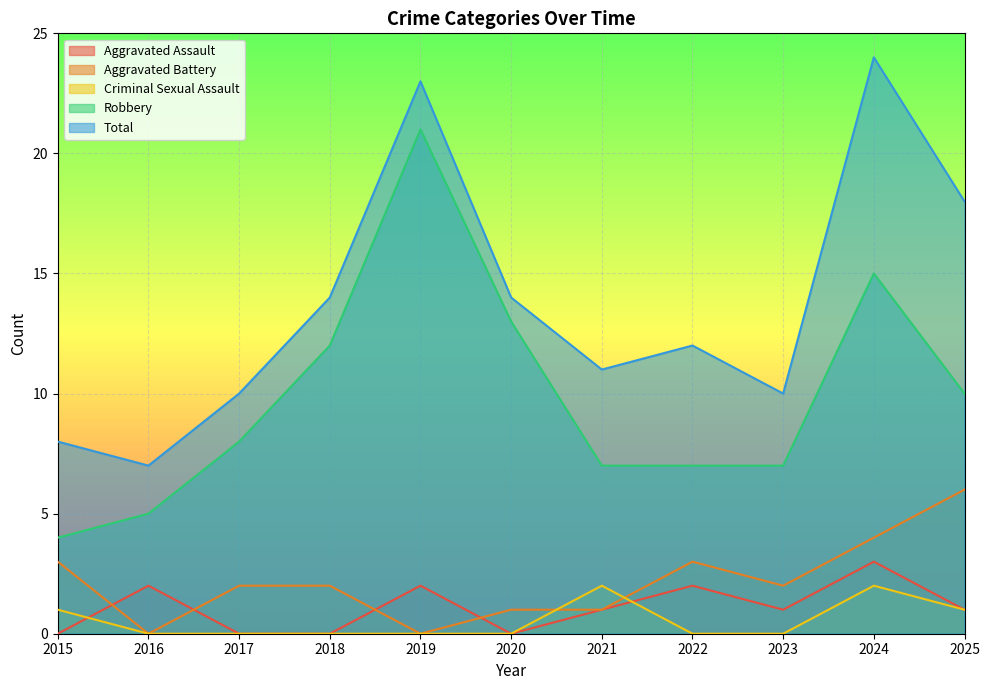

At which category is the sum across all series the highest?

2024